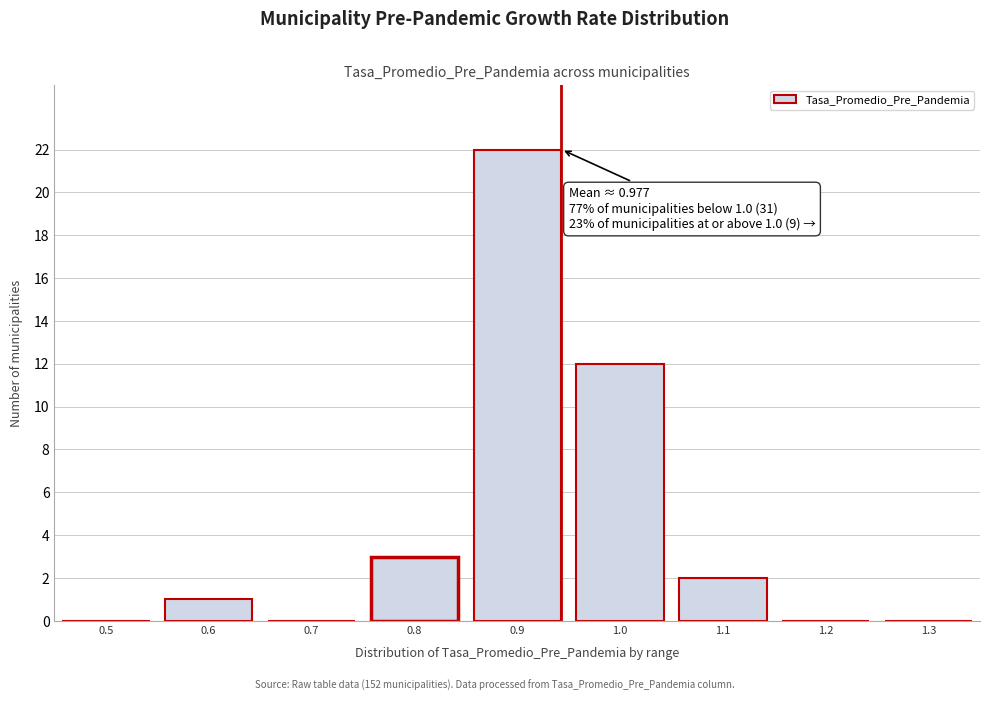

Reading left to right, list all the values displayed in this chart.

0.5=0	0.6=1	0.7=0	0.8=3	0.9=22	1.0=12	1.1=2	1.2=0	1.3=0